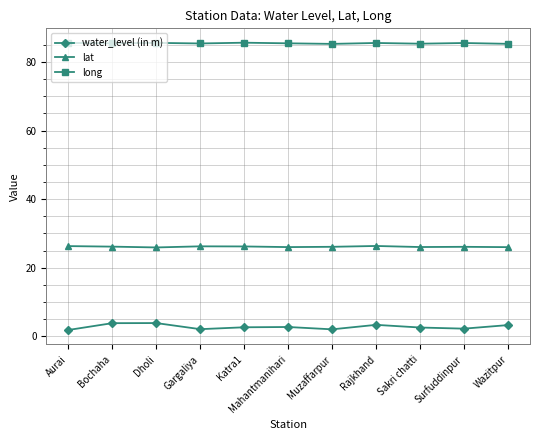

True or false: lat has a value of 26.0 at Wazitpur.

True